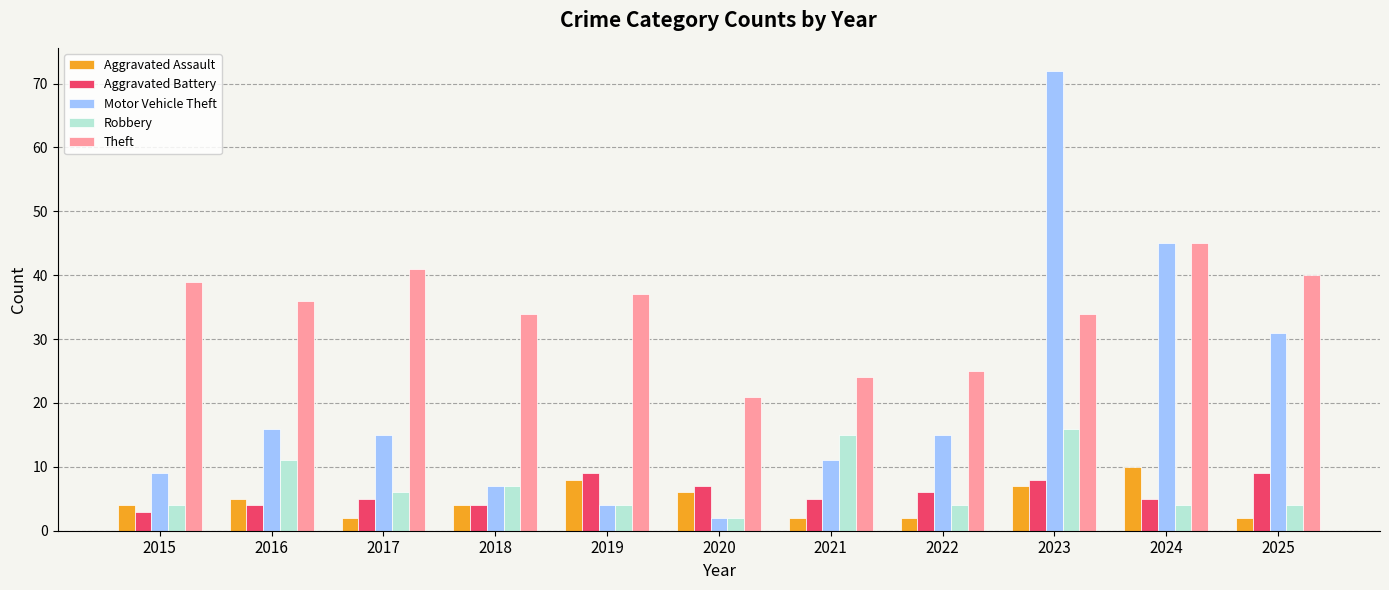

The value of Aggravated Battery at 2017 is 8. True or false?

False